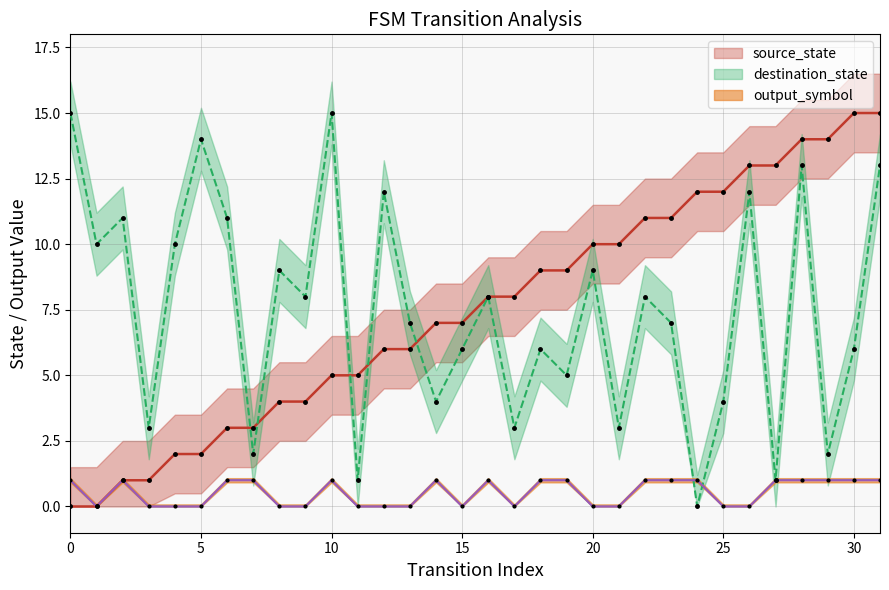

Between 4 and 20, which series saw the biggest shift?

source_state